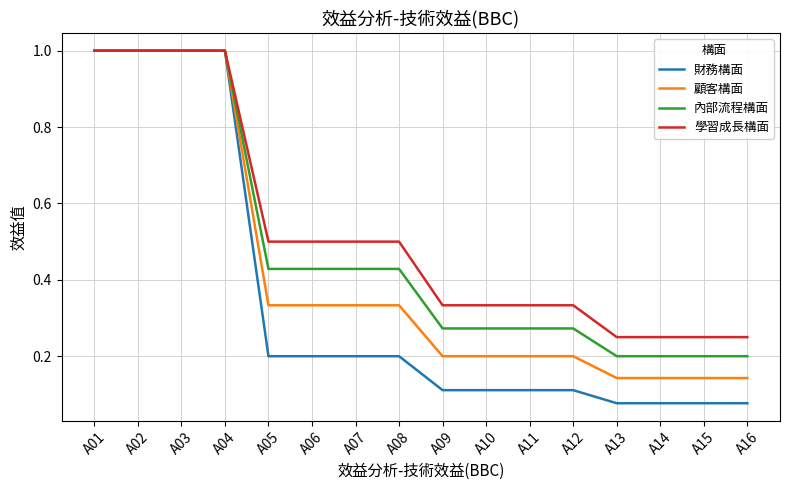

Rank the series by their average value, from lowest to highest.

財務構面, 顧客構面, 內部流程構面, 學習成長構面